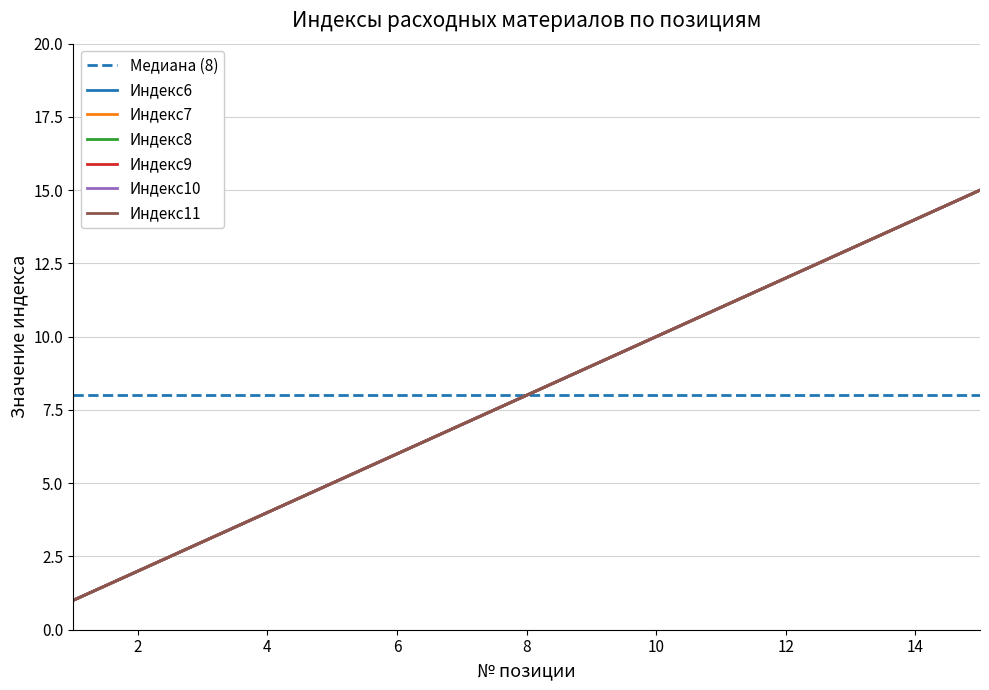

How many categories are shown in the chart?

15